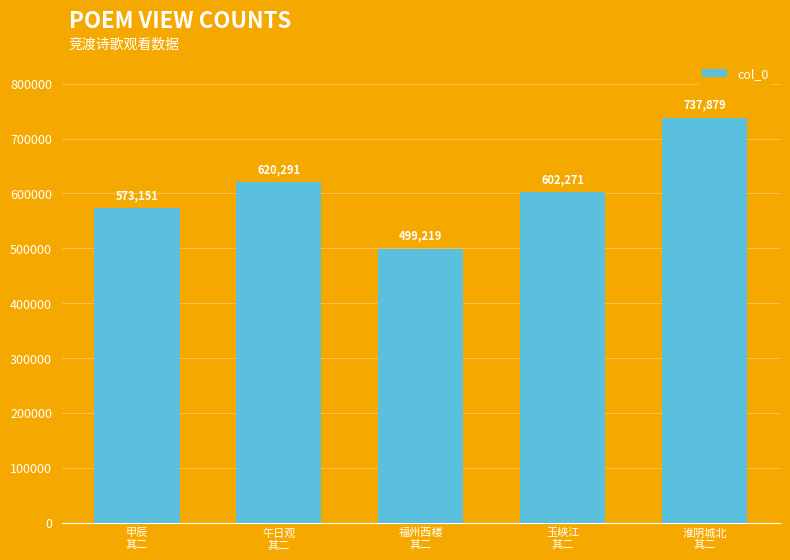

Rank the categories by value from highest to lowest.

淮阴城北
其二, 午日观
其二, 玉峡江
其二, 甲辰
其二, 福州西楼
其二